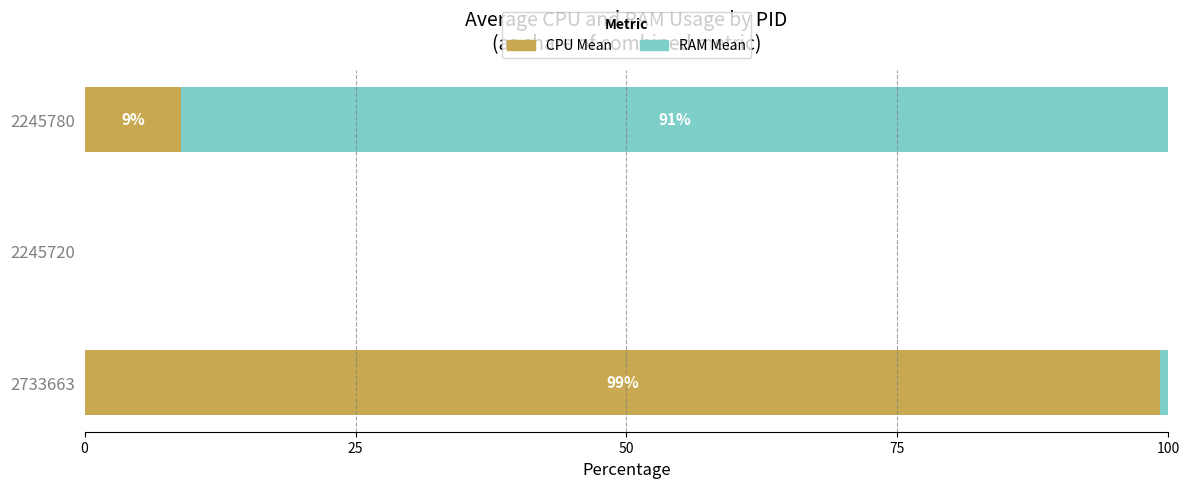

What is the total value across all series at 2733663?

100.0